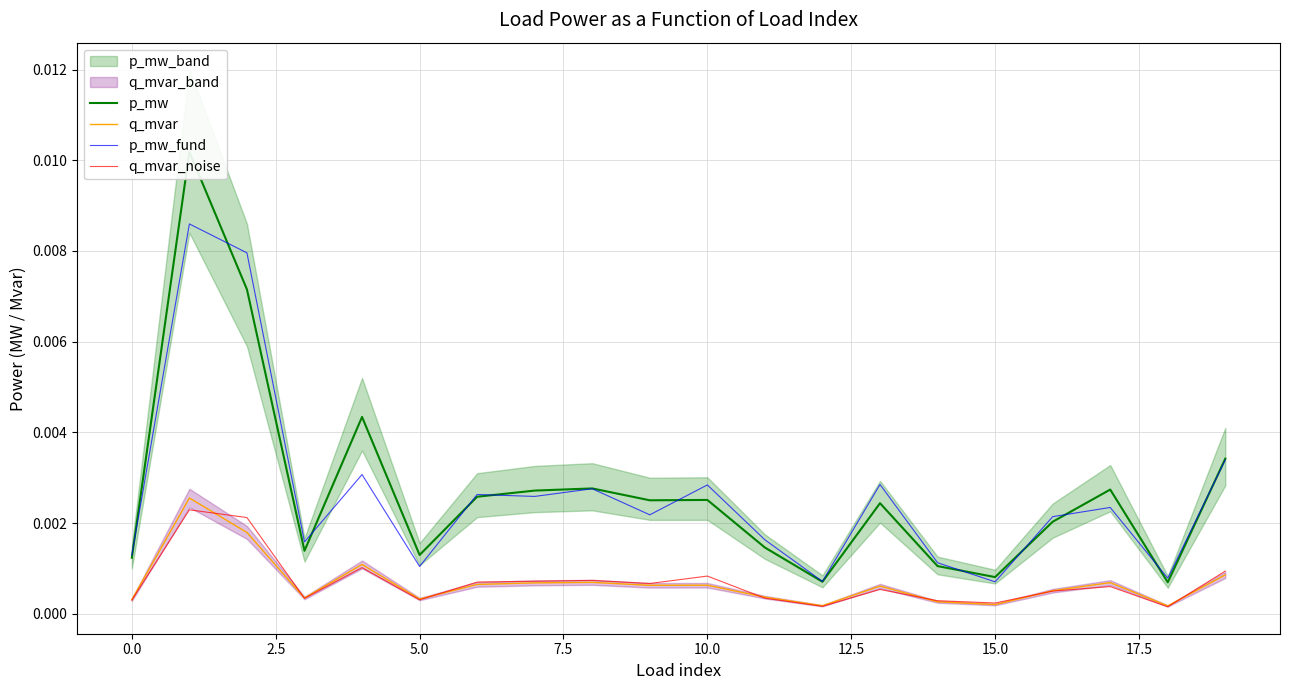

How many distinct data groups are displayed?

4